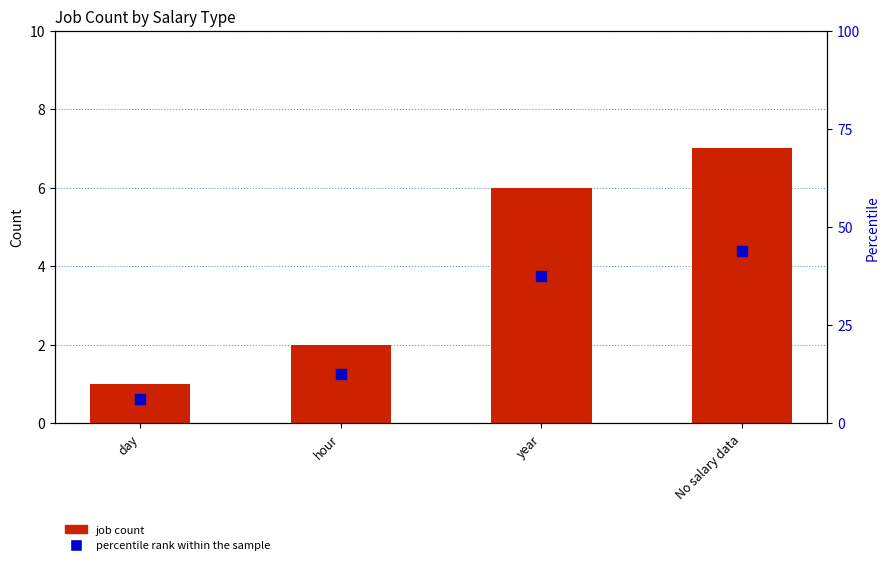

Which series contains the highest Y value?

percentile rank within the sample